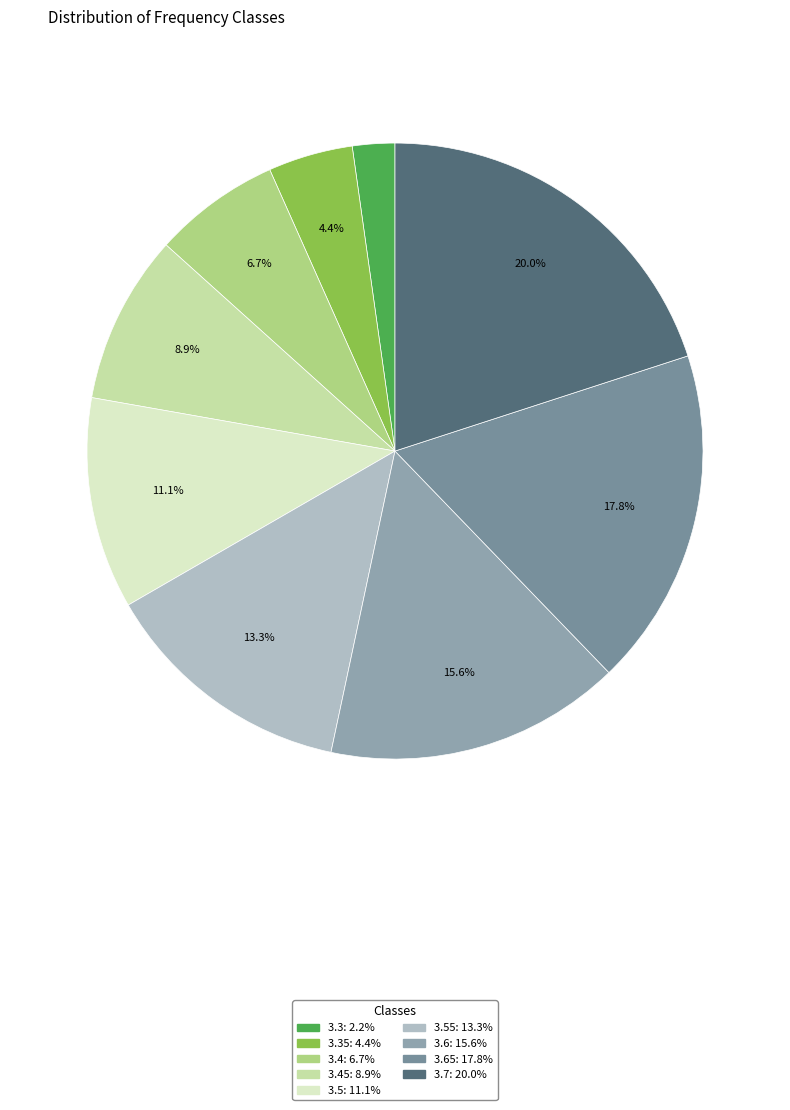

To the nearest percent, what is the difference between the largest and smallest slice percentages?

18%